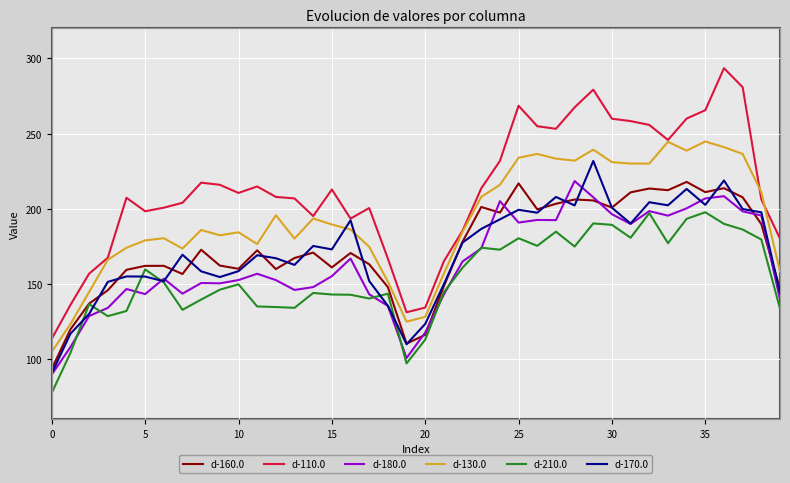

Which series has the largest total across all categories?

d-110.0